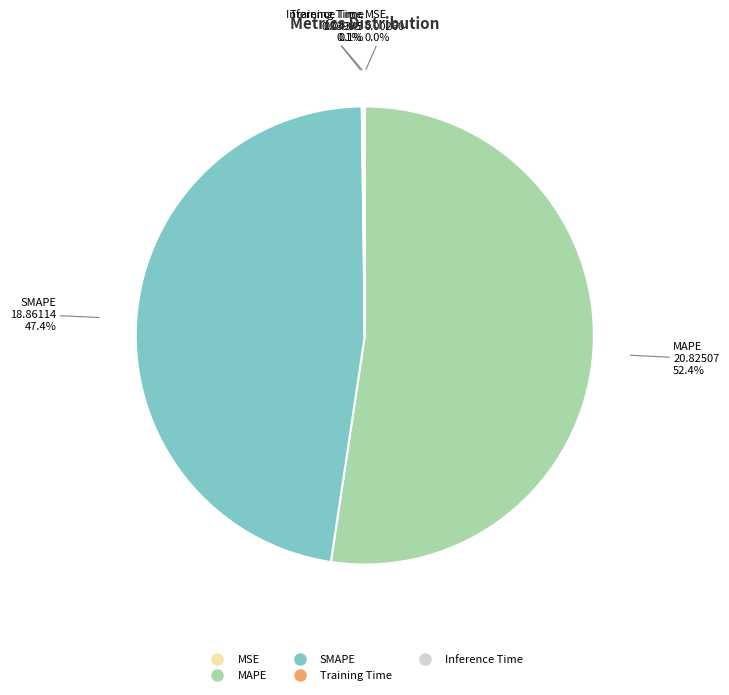

Which slice is the largest?

MAPE